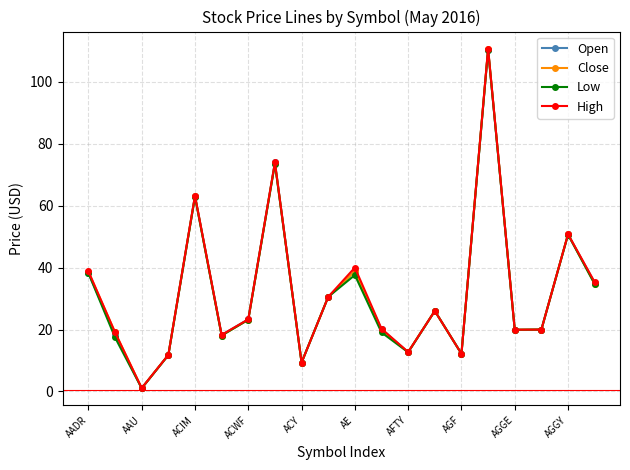

What are all the series names shown in the legend?

Open, Close, Low, High